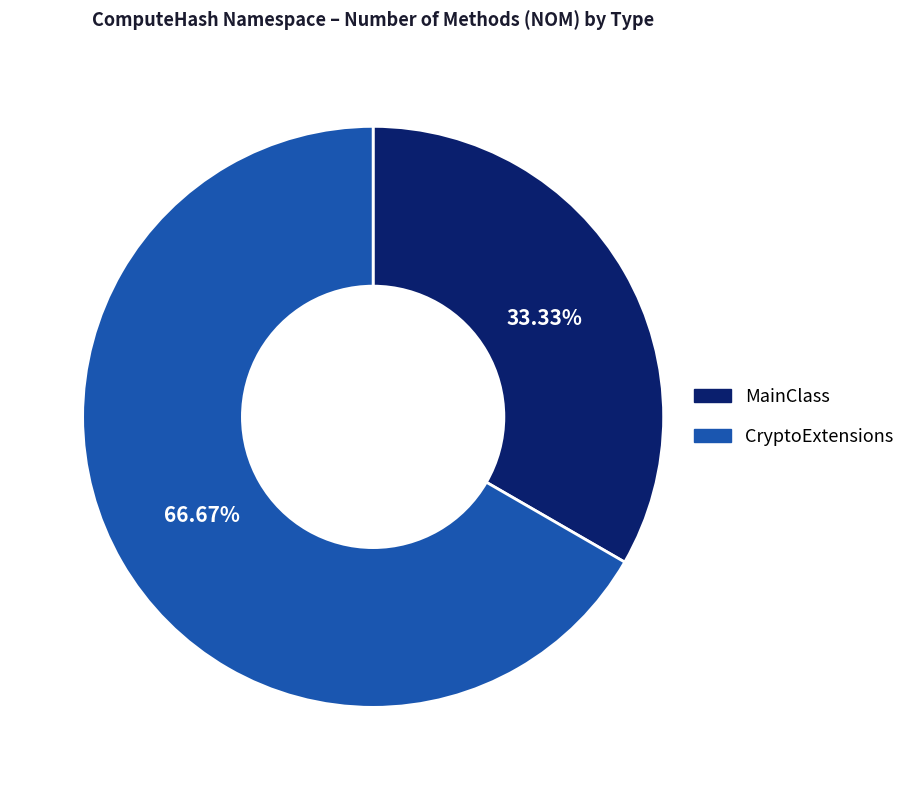

To the nearest percent, what is the combined percentage of CryptoExtensions and MainClass?

100%